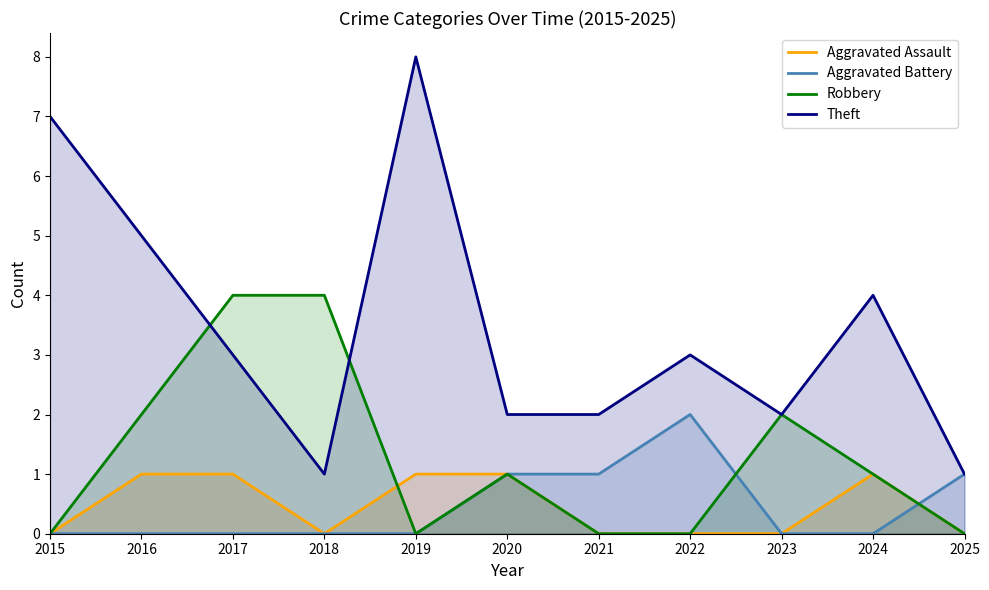

Reading right to left, what are all the values shown in this chart?

Aggravated Assault: 0	1	0	0	0	1	1	0	1	1	0
Aggravated Battery: 1	0	0	2	1	1	0	0	0	0	0
Robbery: 0	1	2	0	0	1	0	4	4	2	0
Theft: 1	4	2	3	2	2	8	1	3	5	7